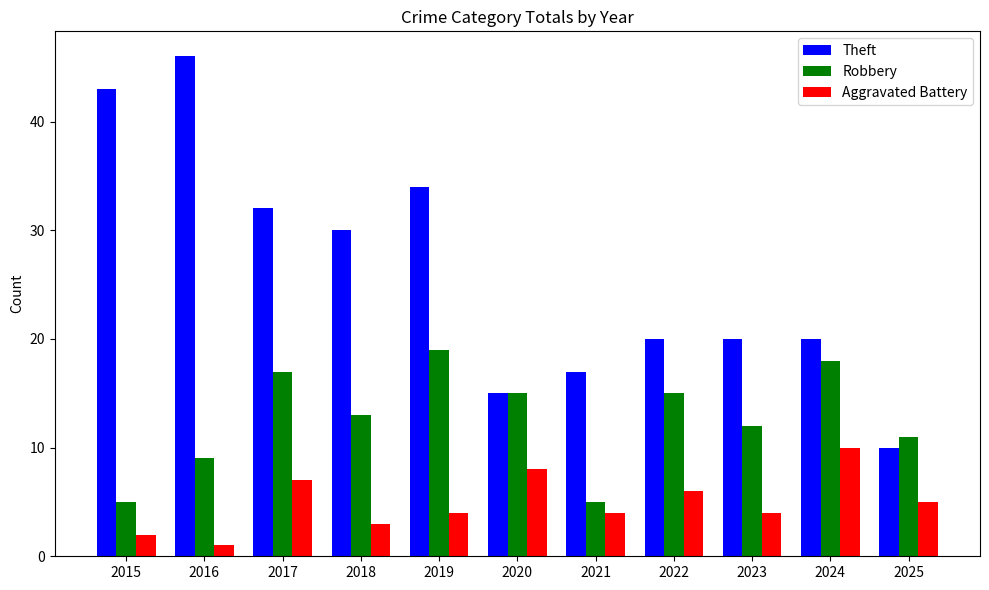

True or false: Theft has a value of 34 at 2023.

False